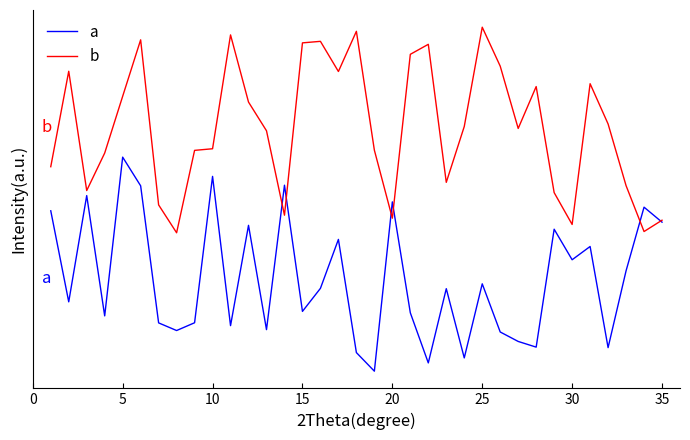

What are all the series names shown in the legend?

a, b